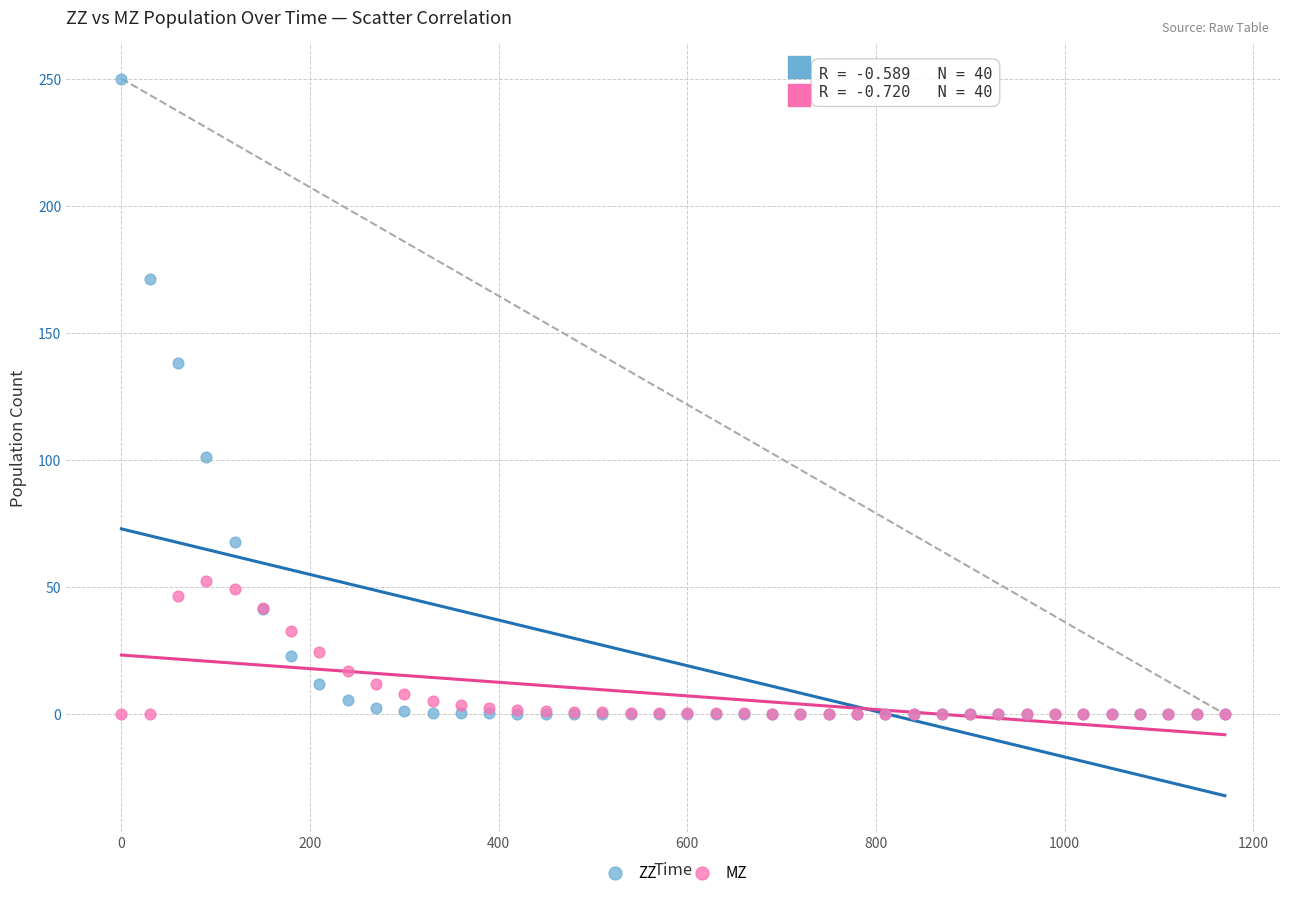

In the ZZ series, what Y value is closest to 125?

138.0